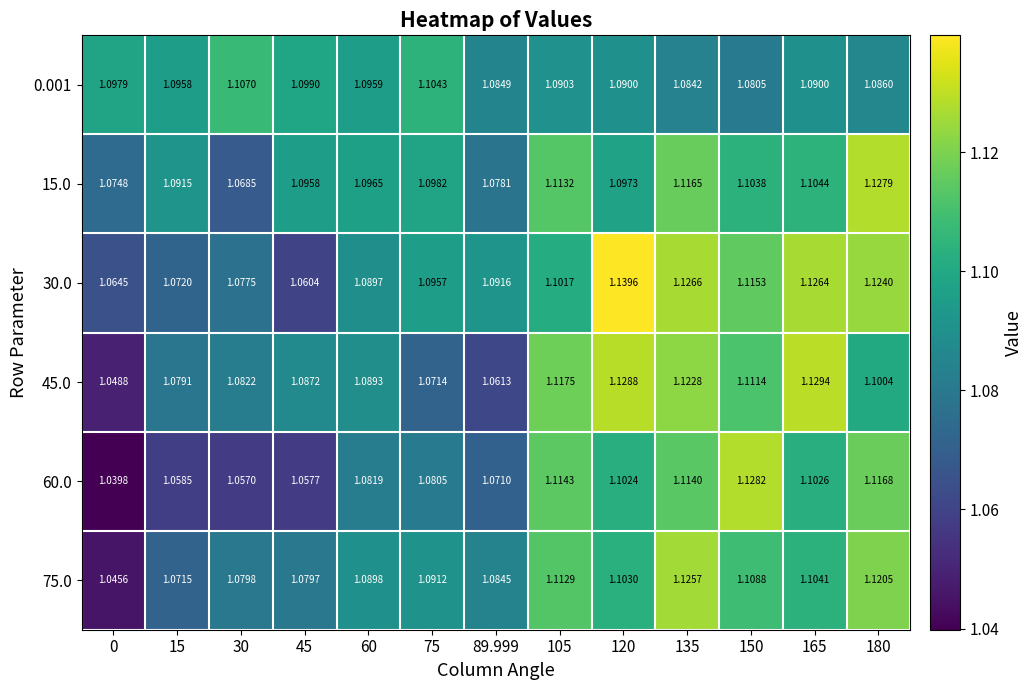

At 135, list the series in order from largest to smallest.

30.0, 75.0, 45.0, 15.0, 60.0, 0.001